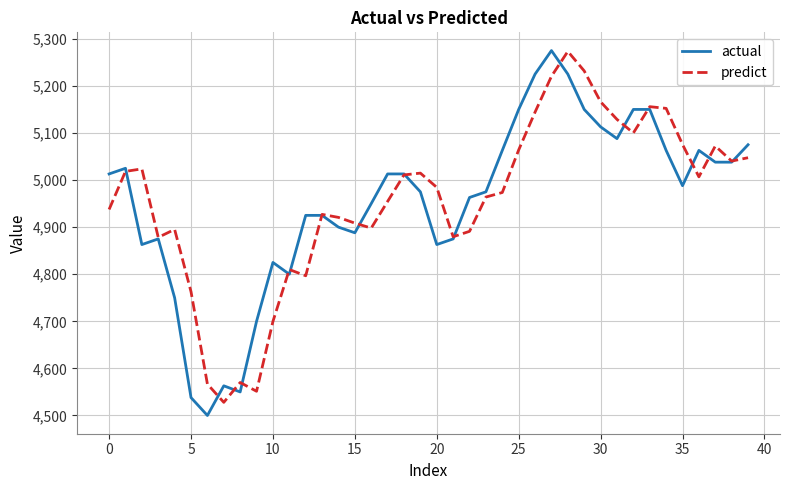

What is the highest value of the predict series?

5273.2